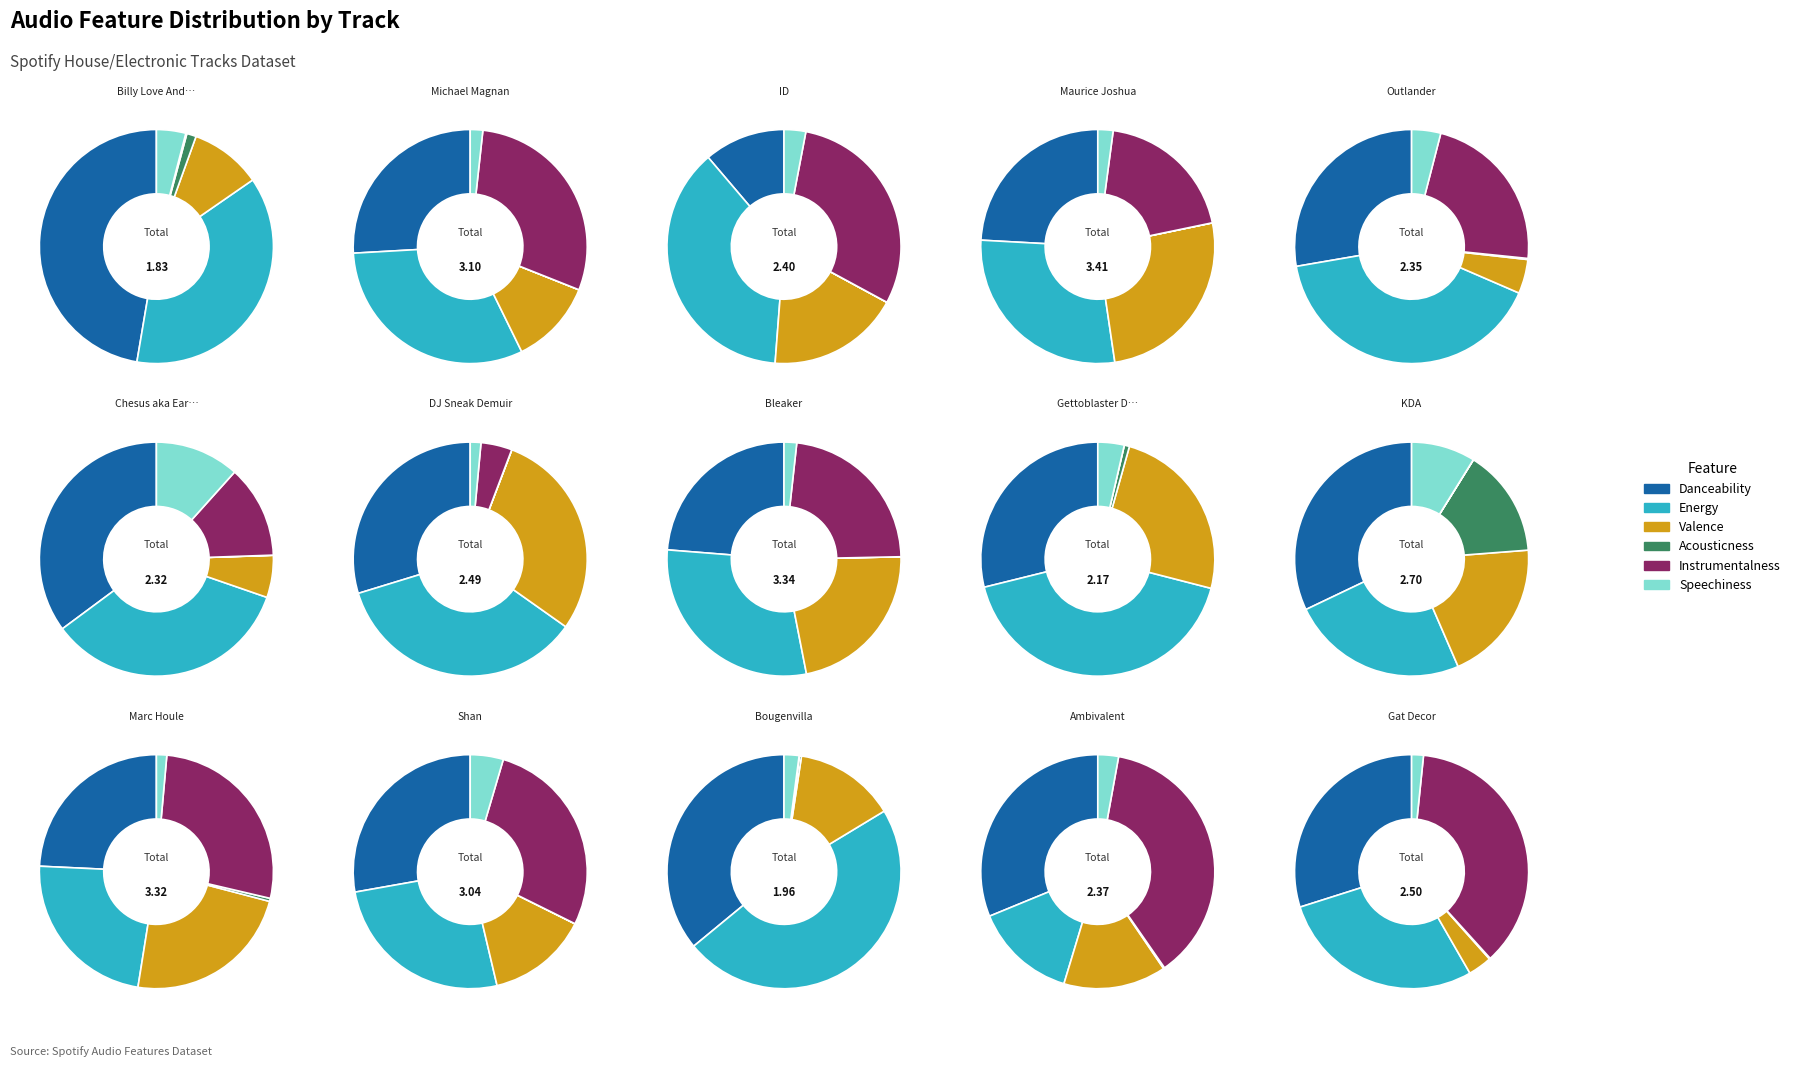

Does any single category account for the majority?

No